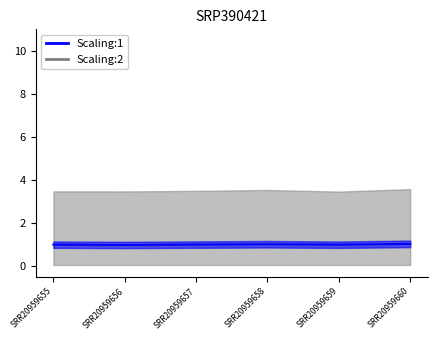

The size_MB series shows 1.0 at SRR20959656. True or false?

True